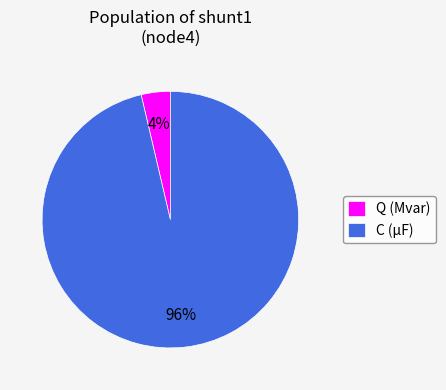

What percentage is the Q (Mvar) slice, to the nearest percent?

4%